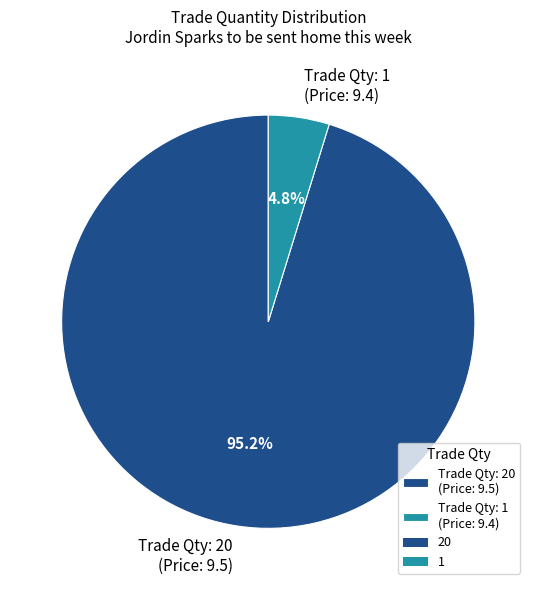

Is there any slice that represents more than half of the pie?

Yes